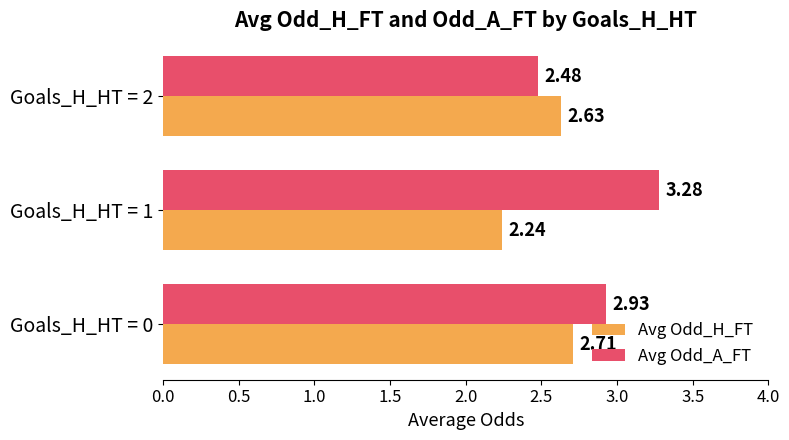

What is the sum of all Avg Odd_A_FT values?

8.7